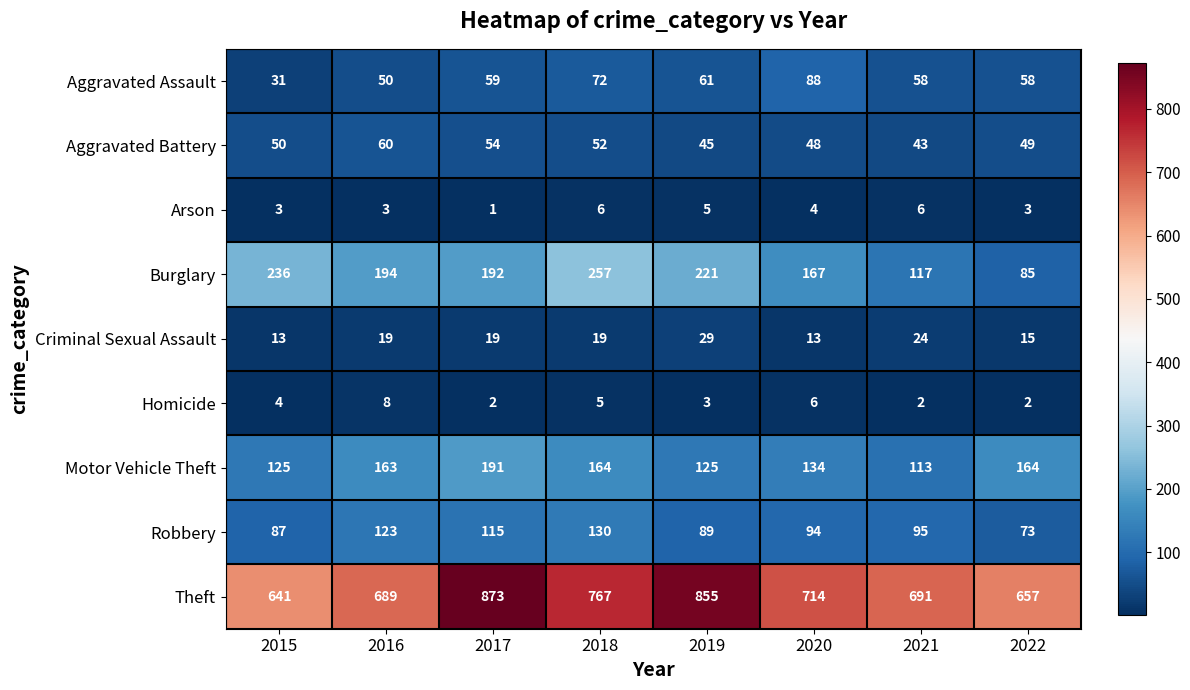

How many distinct data groups are displayed?

9